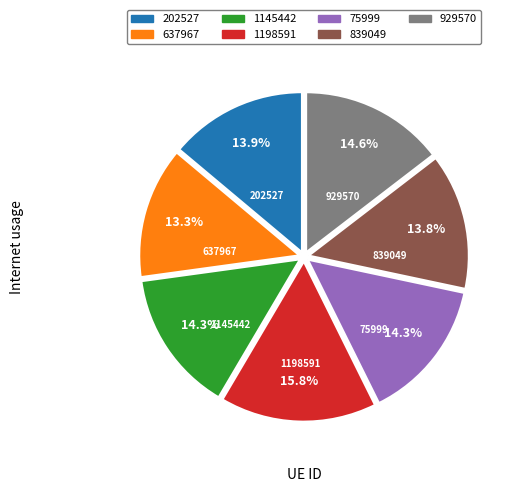

Which slice is the largest?

1198591